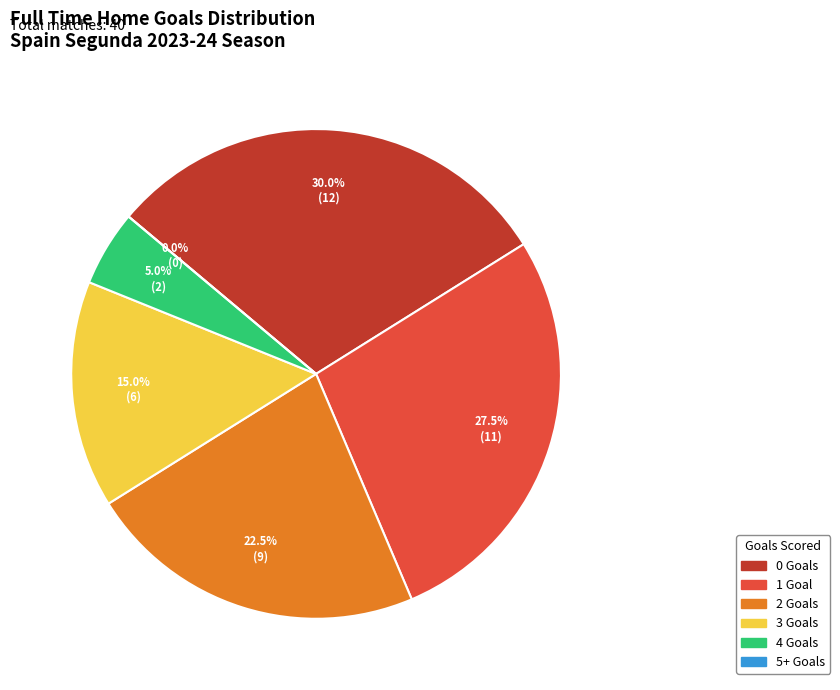

Between 5 and 4, which is larger?

4